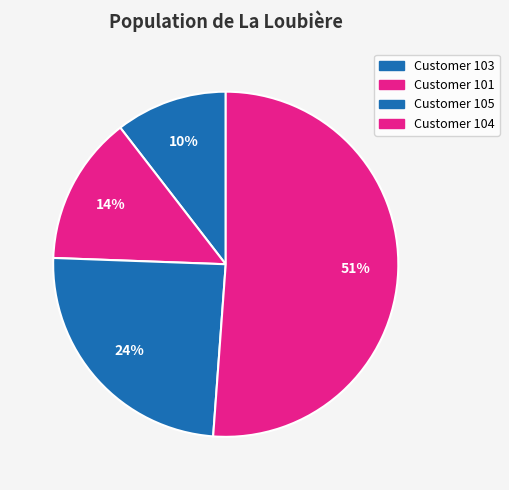

Does any single category account for the majority?

Yes